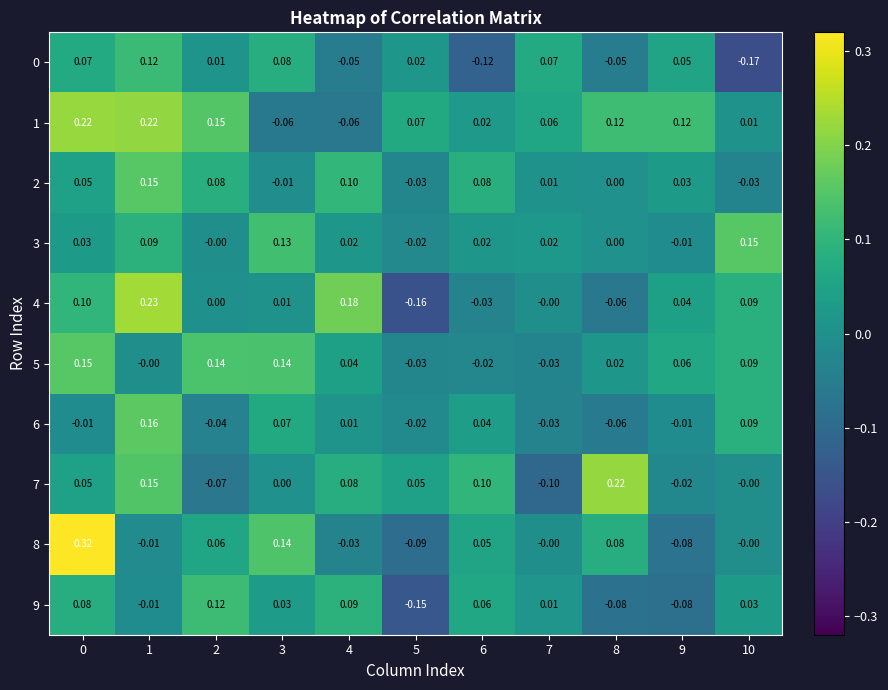

Which series has the largest total across all categories?

1